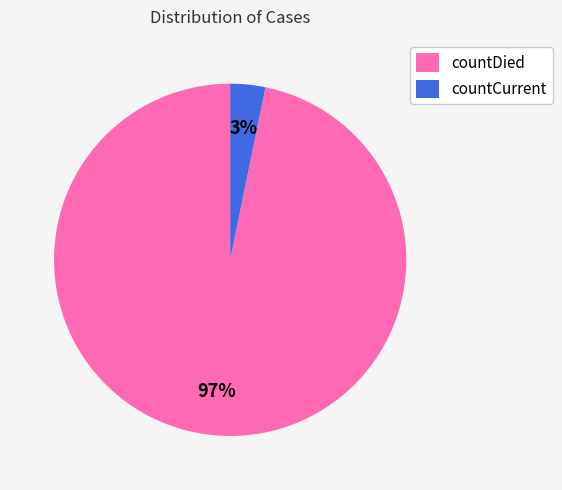

What is the smallest slice in the pie chart?

countCurrent